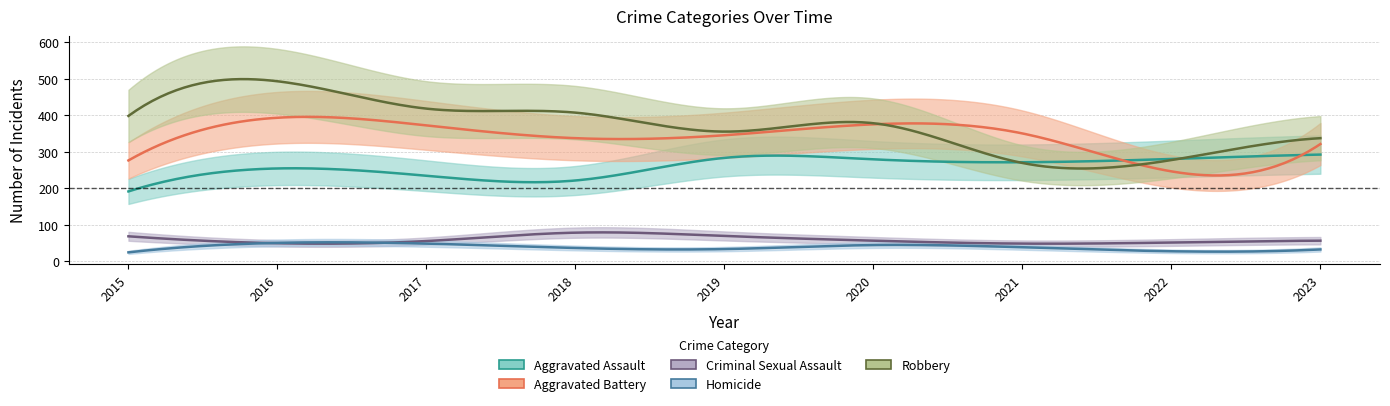

List the series in order of their peak value, highest first.

Robbery, Aggravated Battery, Aggravated Assault, Criminal Sexual Assault, Homicide